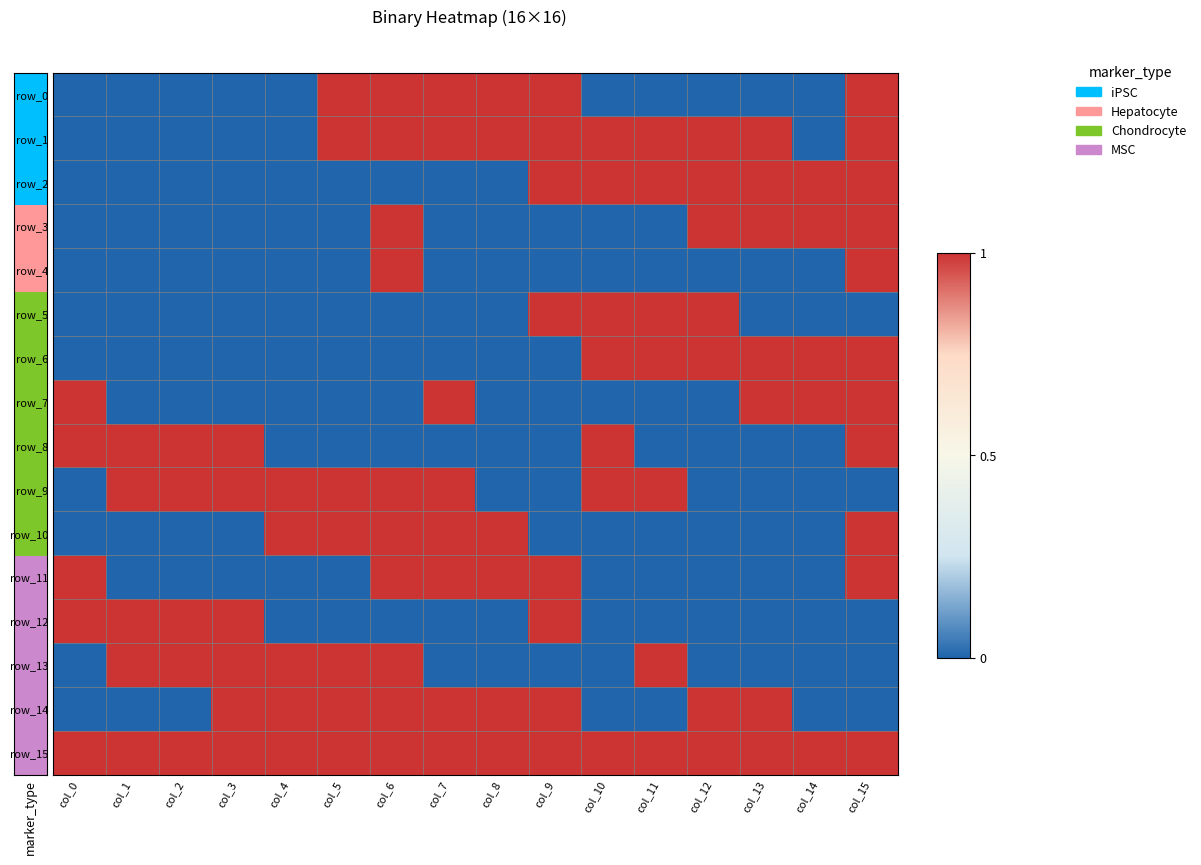

How many values in the row_1 series are below 1?

6